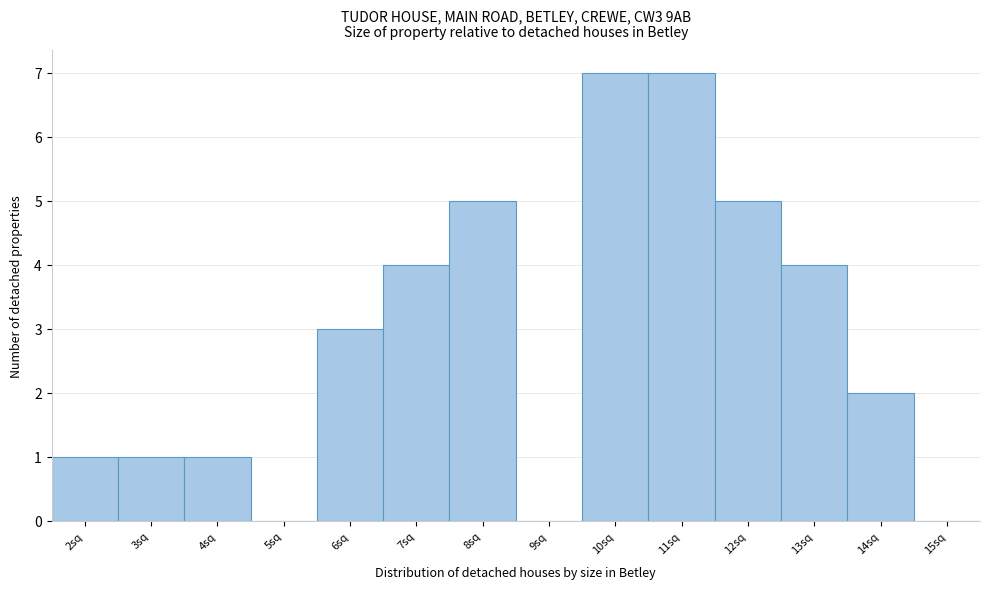

Reading right to left, extract all data points from this chart.

15sq=0	14sq=2	13sq=4	12sq=5	11sq=7	10sq=7	9sq=0	8sq=5	7sq=4	6sq=3	5sq=0	4sq=1	3sq=1	2sq=1